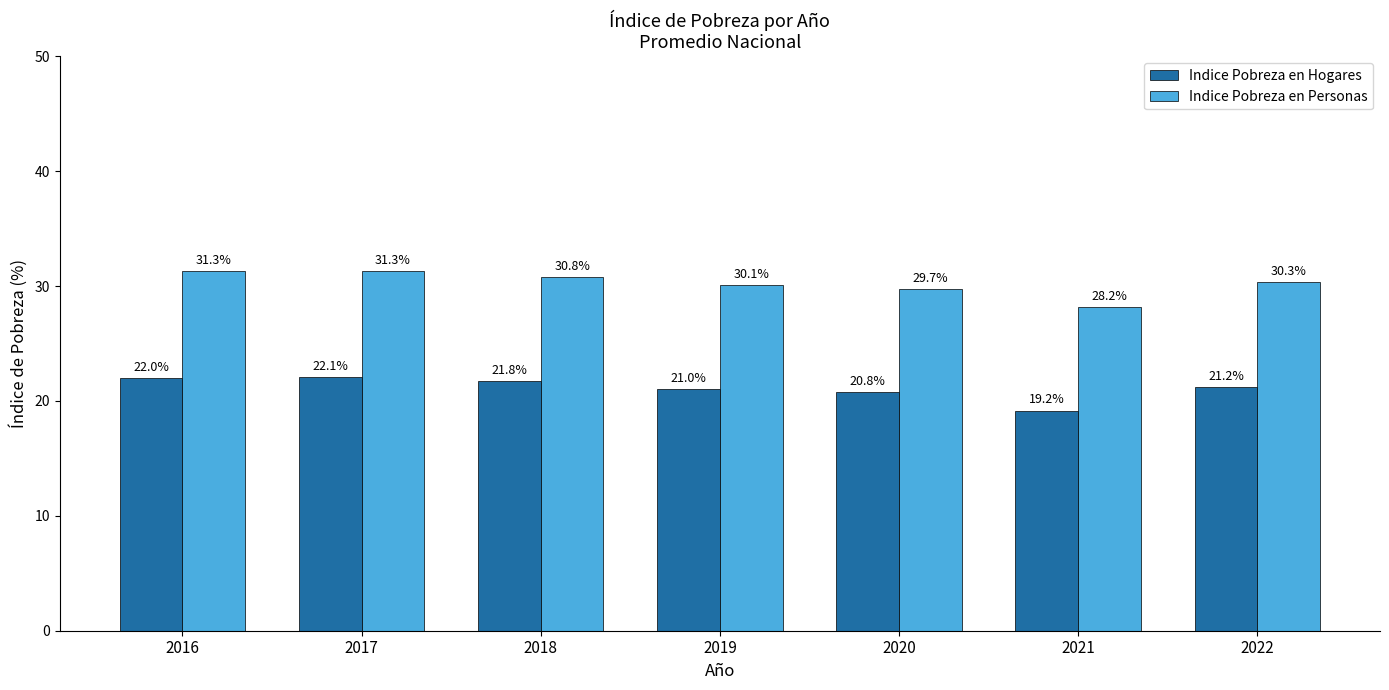

Which category has the lowest value in the Indice Pobreza en Personas series?

2021